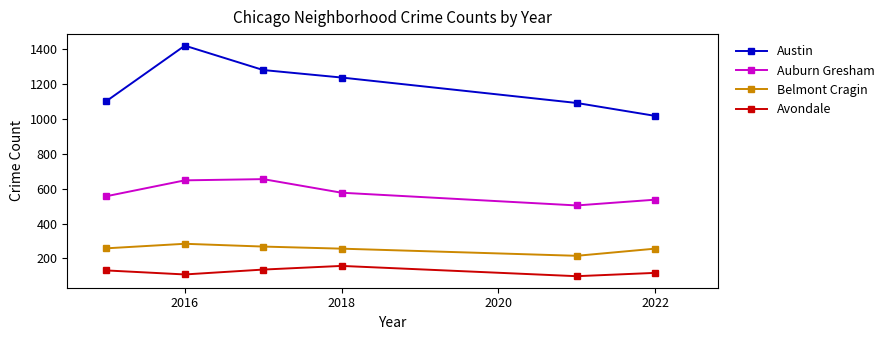

List the series in order of their peak value, lowest first.

Avondale, Belmont Cragin, Auburn Gresham, Austin